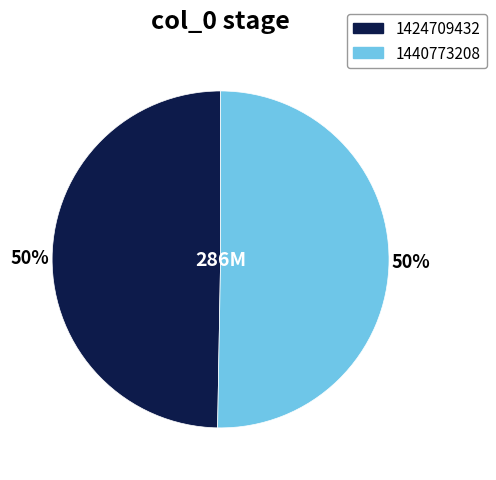

Is the sum of 1440773208 and 1424709432 greater than half?

Yes